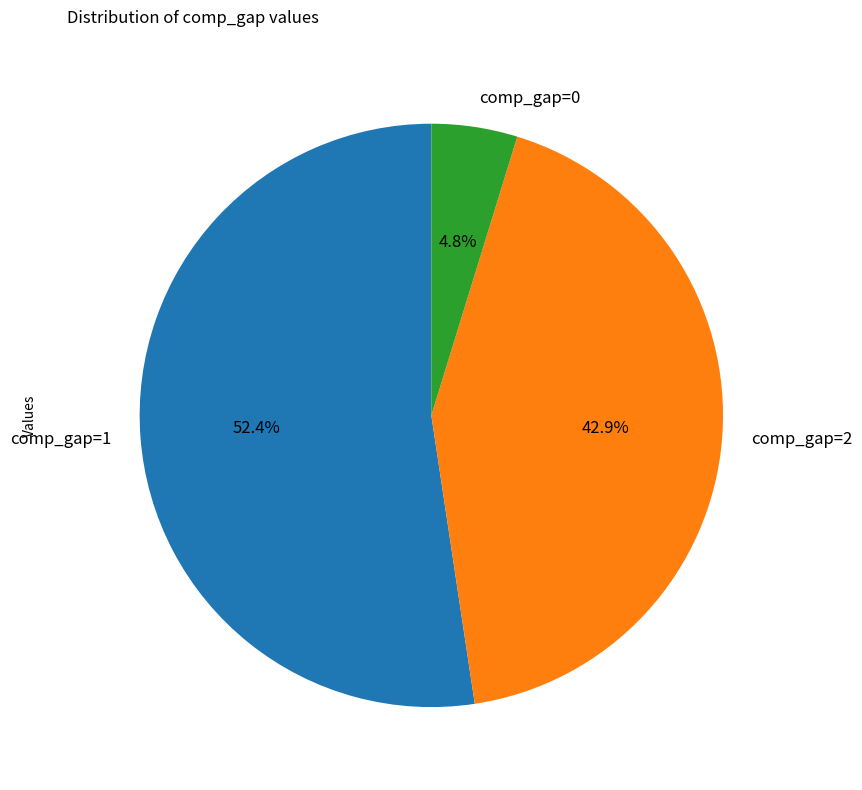

Rank the categories by value from lowest to highest.

comp_gap=0, comp_gap=2, comp_gap=1